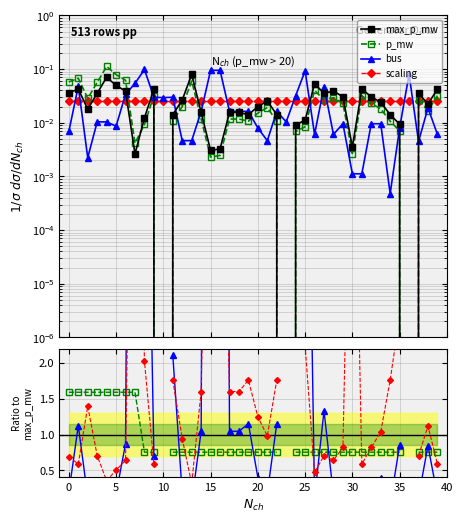

True or false: p_mw has more than 1 interior local peaks.

True